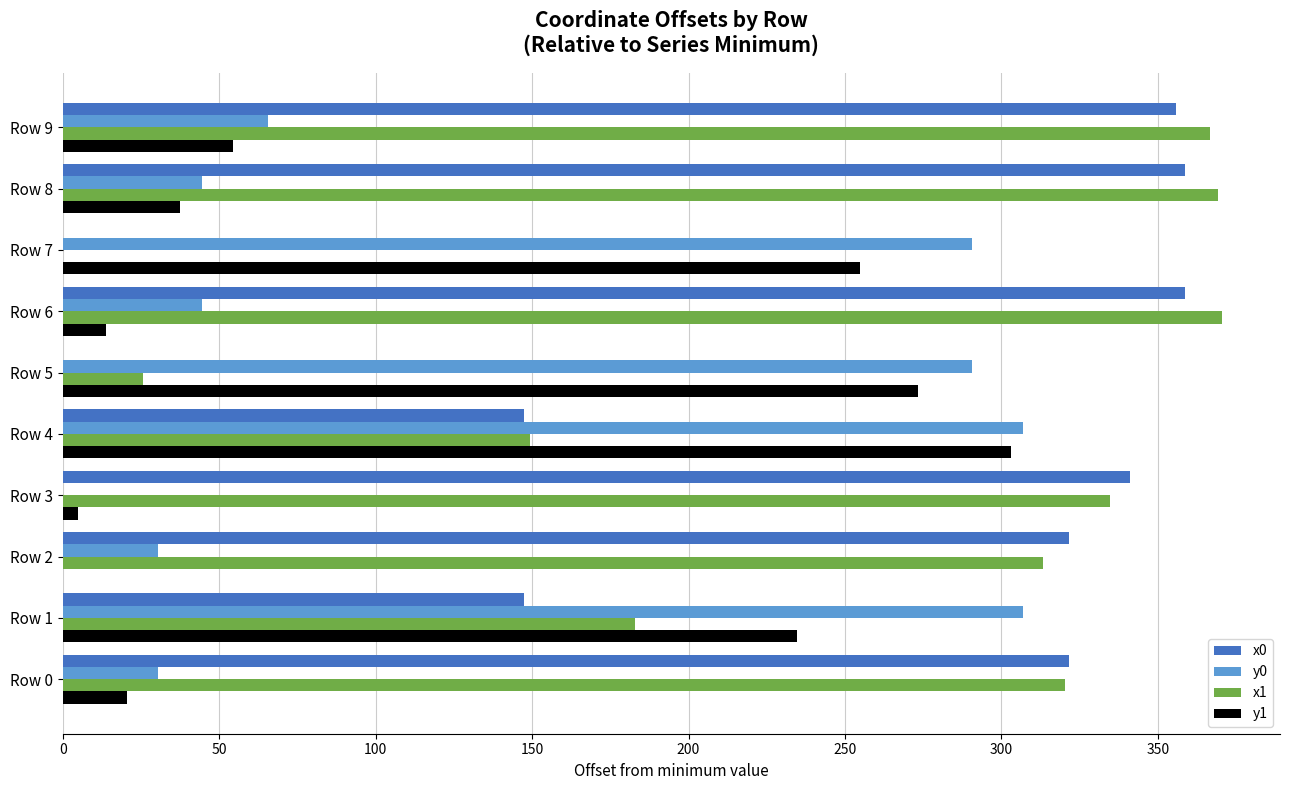

What is the maximum value for x0?

358.6